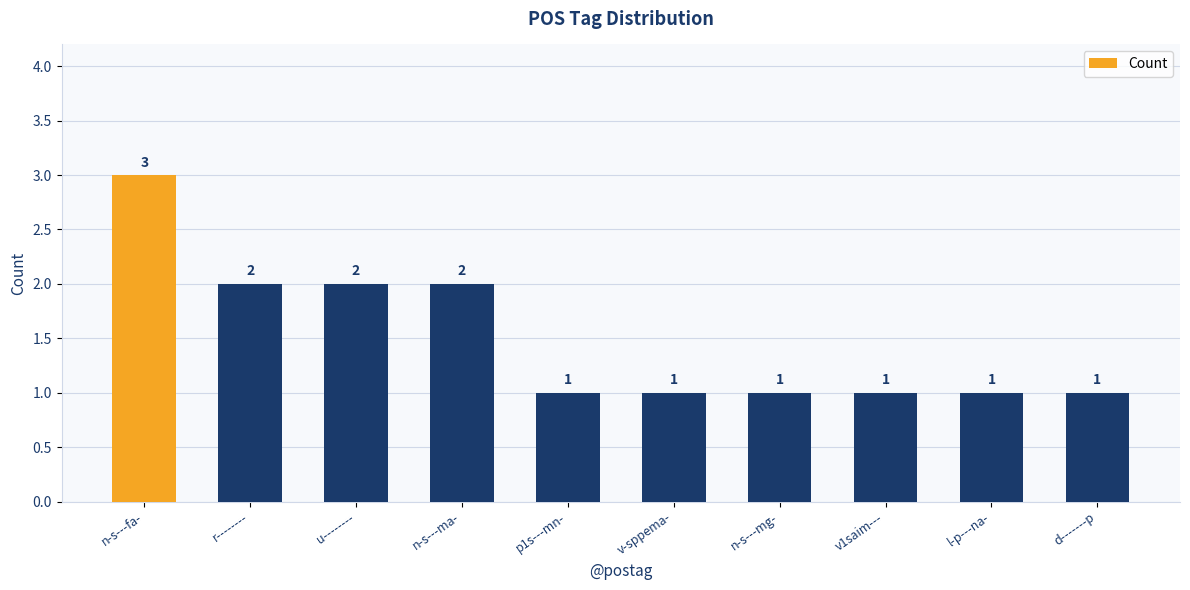

Reading left to right, list all the values displayed in this chart.

3	2	2	2	1	1	1	1	1	1